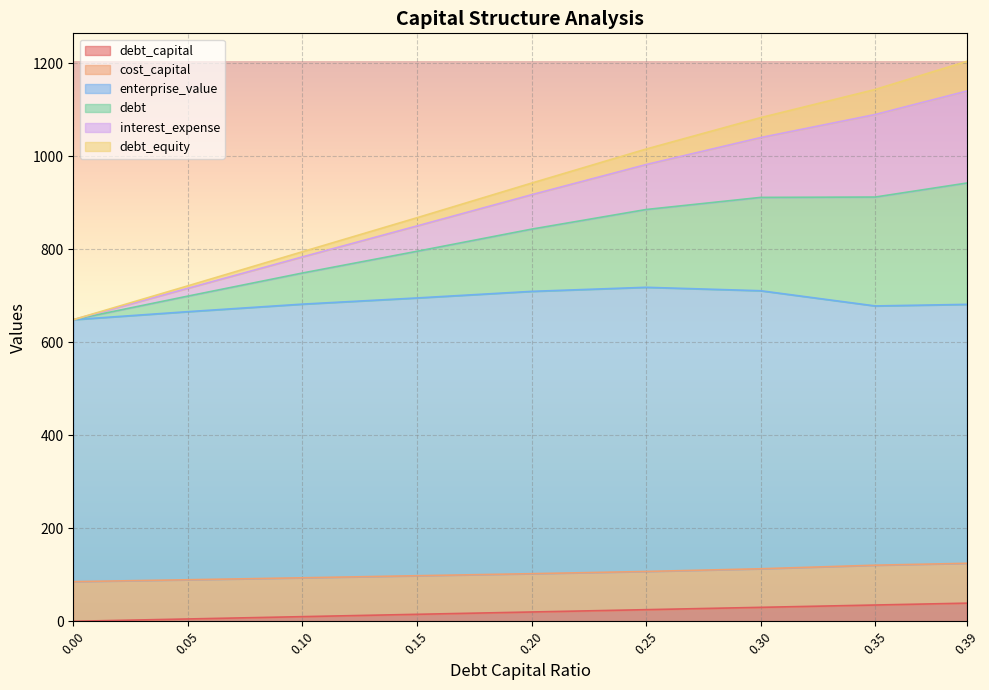

What is the total value across all series at 0.39?

1204.3